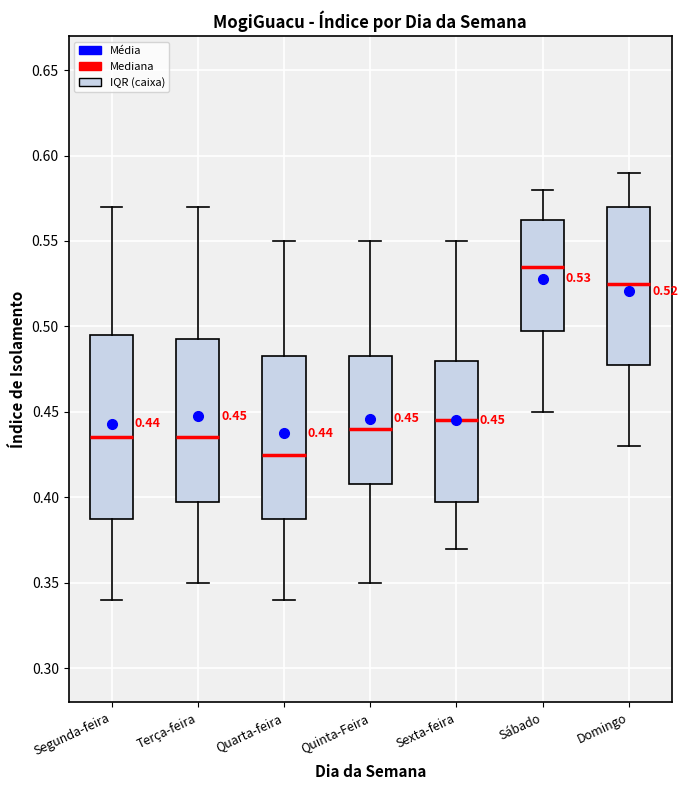

Comparing the boxes themselves (not the whiskers), which one is the tallest?

Segunda-feira